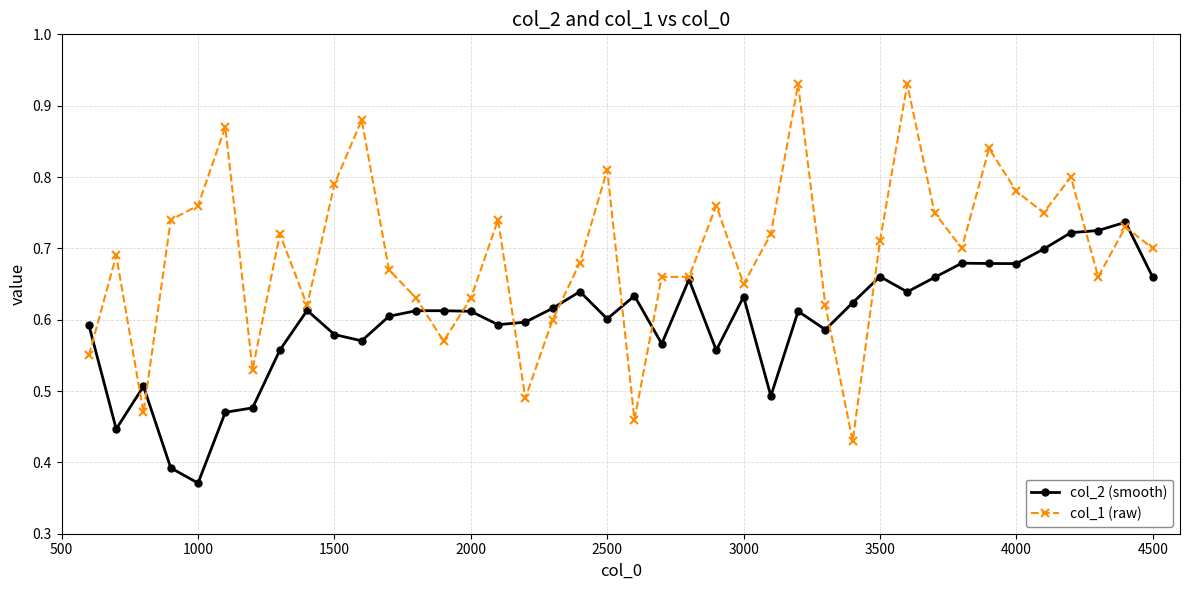

How many col_2 (smooth) values are between 0 and 1?

40